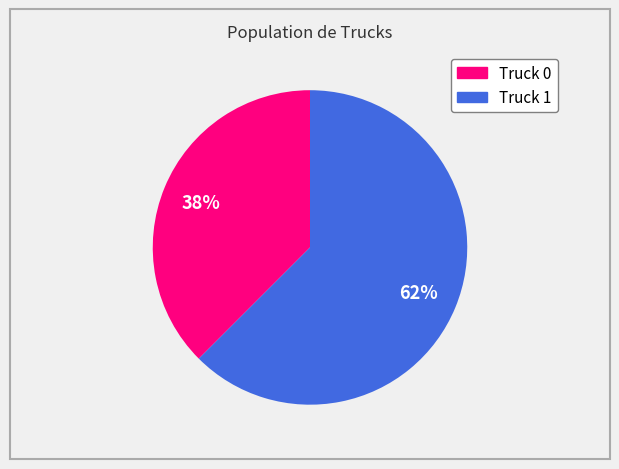

Between Truck 1 and Truck 0, which is larger?

Truck 1